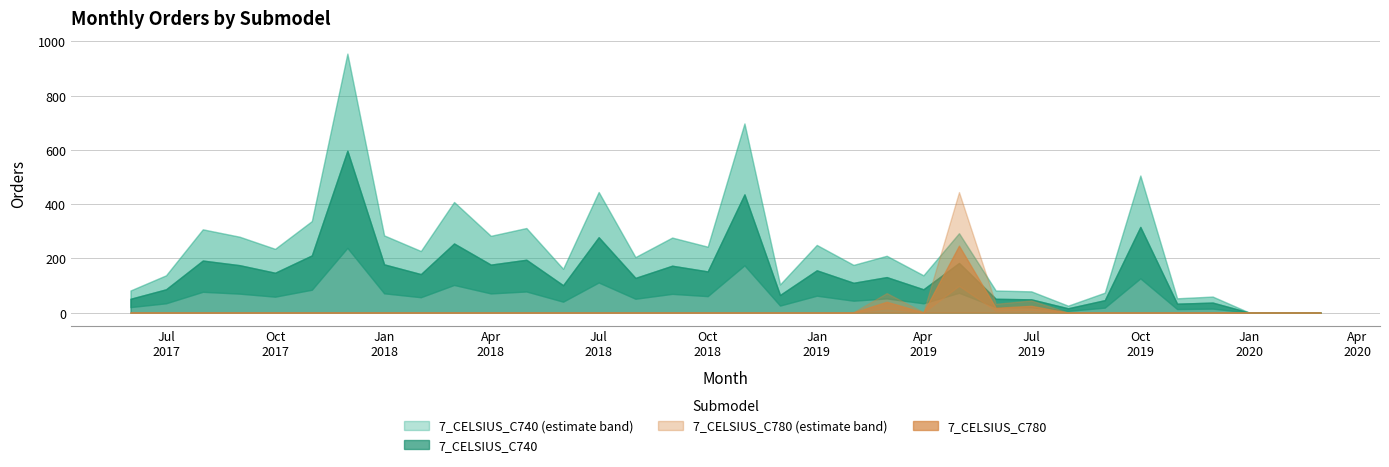

True or false: 7_CELSIUS_C740 and 7_CELSIUS_C780 cross at least once.

True